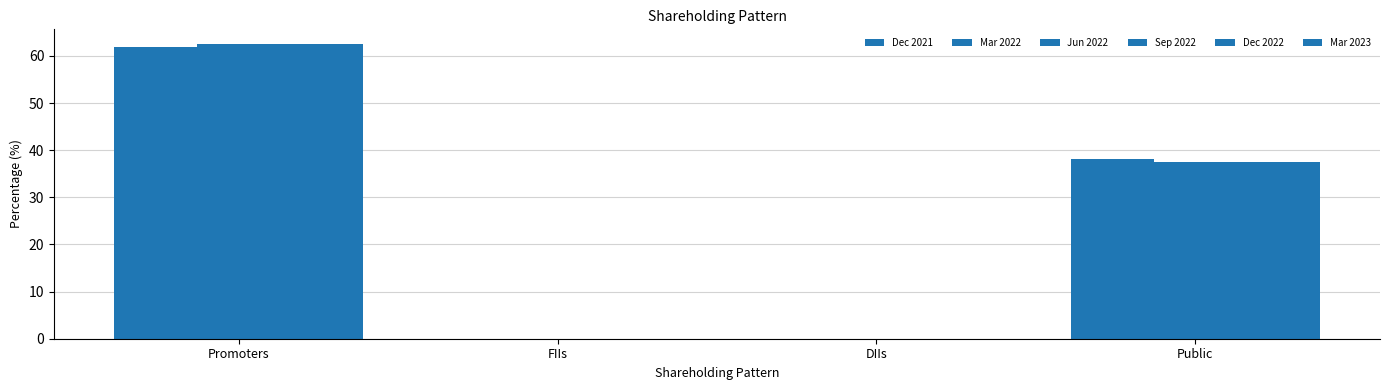

The Jun 2022 series shows 37.5 at Public. True or false?

True